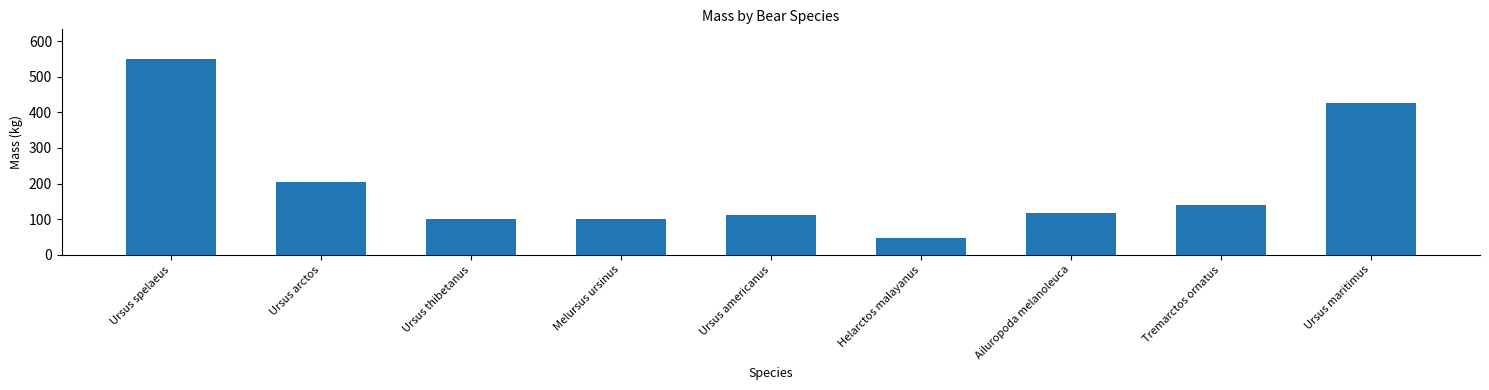

How many categories are shown in the chart?

9